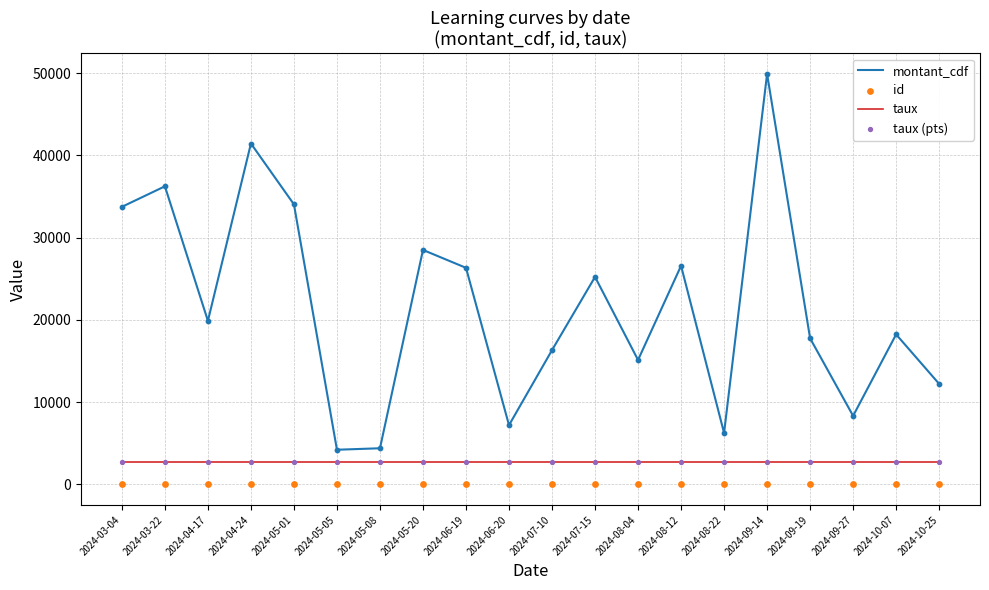

What is the total value across all series at 2024-10-25?

17739